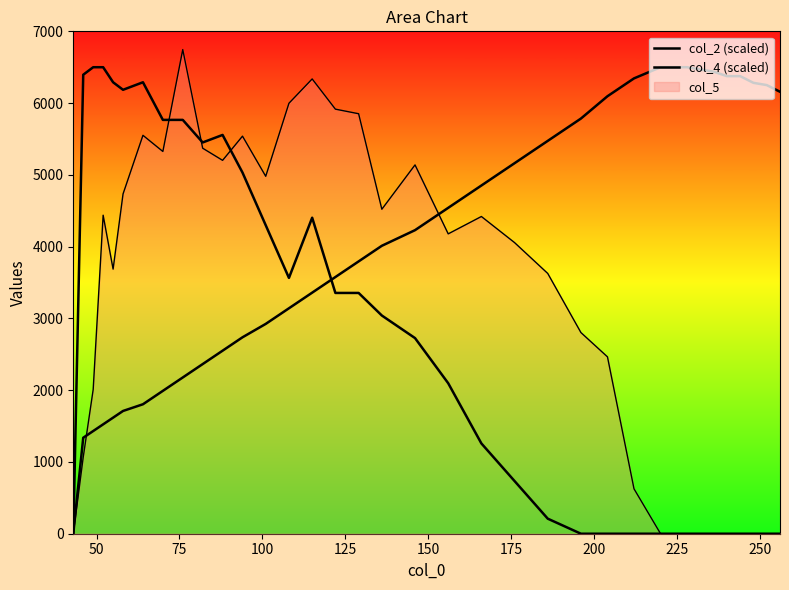

What is the average value of the col_4 (scaled) series?

2787.5